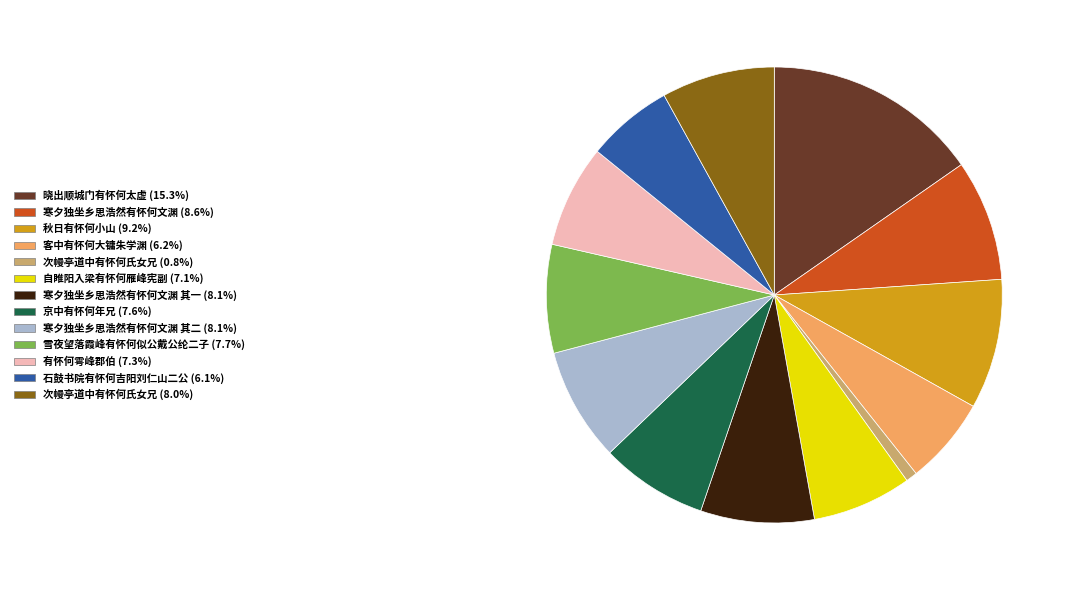

Is there a majority slice in this chart?

No